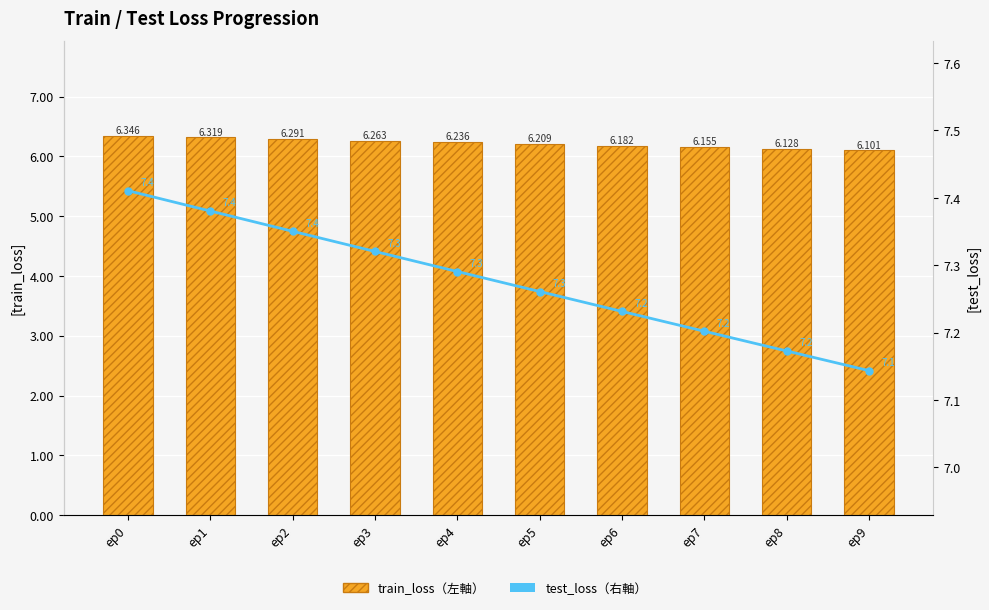

What is the difference between the maximum and minimum values in the test_loss（右軸） series?

0.3